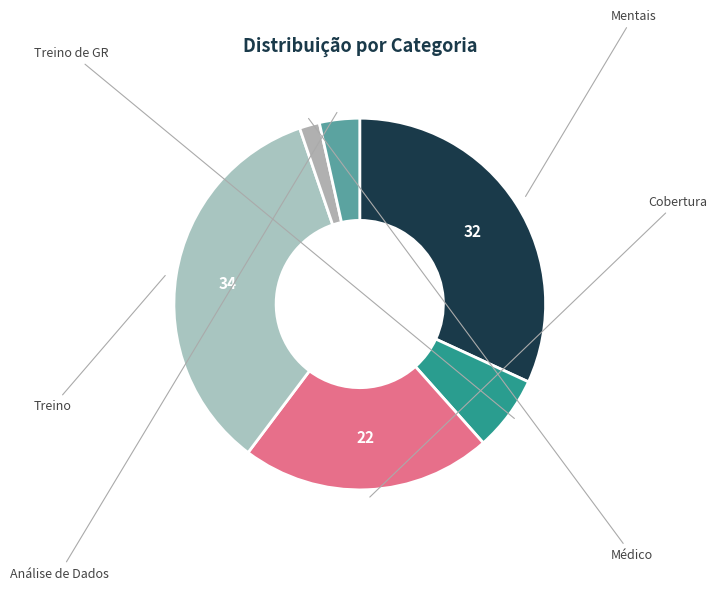

Is there any slice that represents more than half of the pie?

No